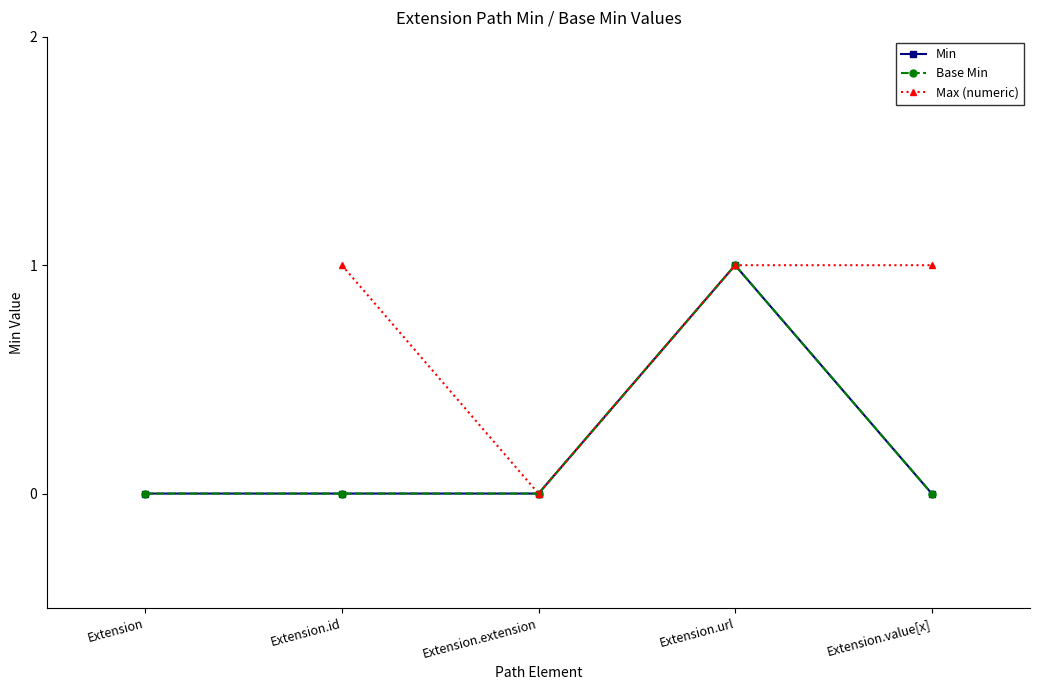

What is the difference between the maximum and minimum values in the Base Min series?

1.0